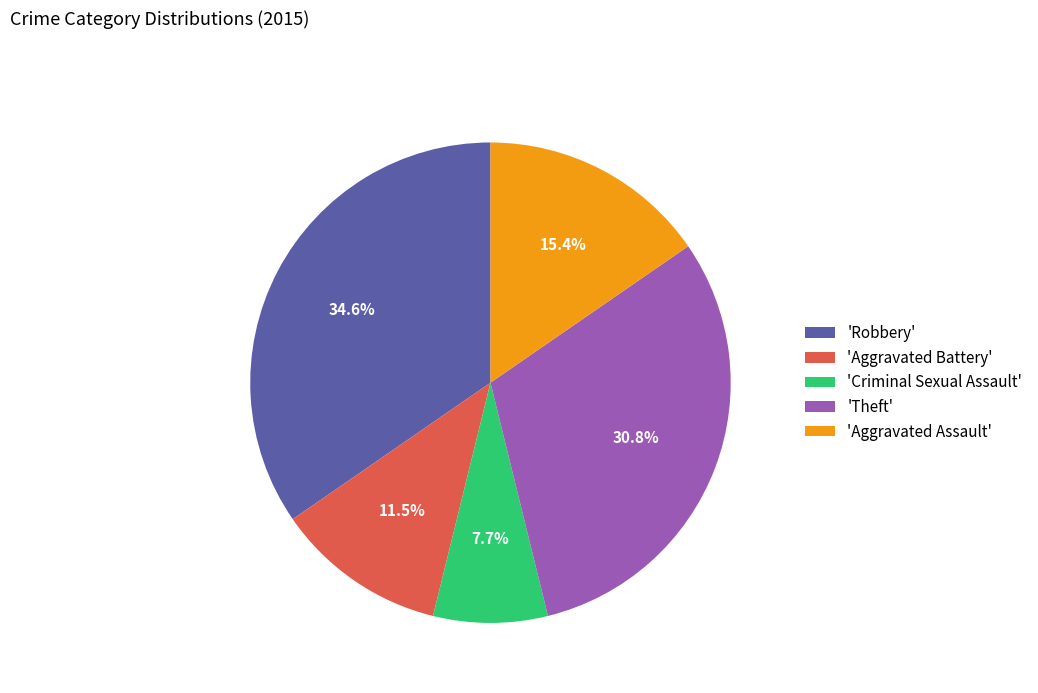

Which category has the biggest portion of the pie?

'Robbery'